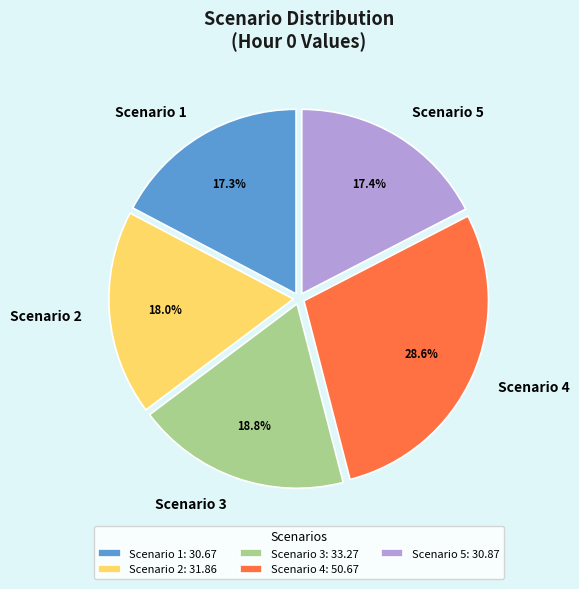

Between Scenario 4 and Scenario 1, which is larger?

Scenario 4